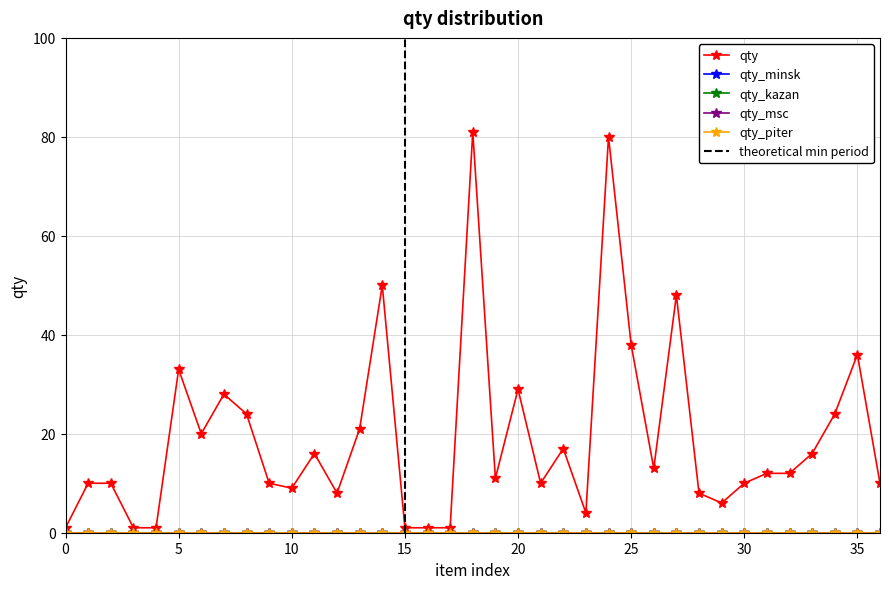

Does the chart have visible grid lines?

Yes